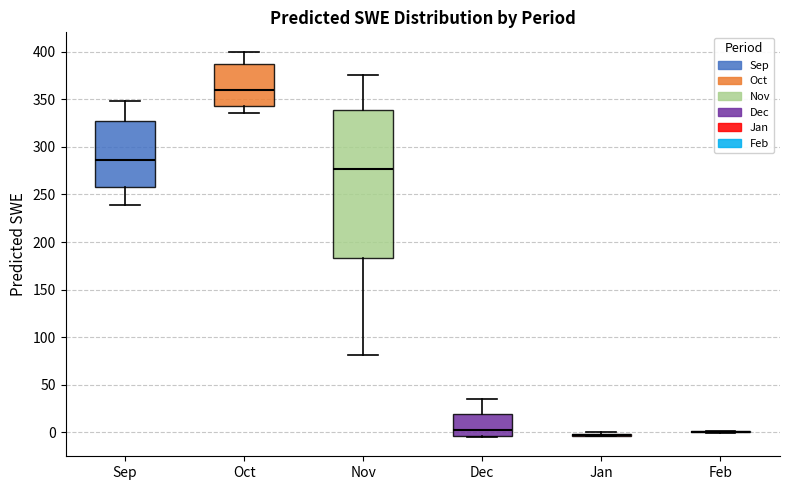

Reading left to right, read every box against the y-axis: the position of its median line, the range the box covers, and the ends of its whiskers. The values are not printed on the chart, so give them approximately, as read against the axis.

Sep: median 285, box 255 to 325, whiskers 240 to 350
Oct: median 360, box 345 to 385, whiskers 335 to 400
Nov: median 275, box 185 to 340, whiskers 80 to 375
Dec: median 5, box -5 to 20, whiskers -5 to 35
Jan: box collapsed to a line at -5, whiskers -5 to 0
Feb: box collapsed to a line at 0, whiskers 0 to 0